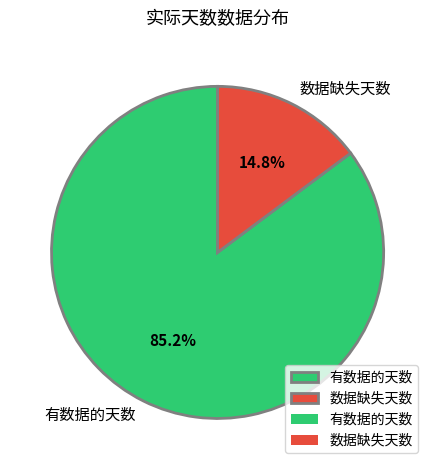

To the nearest percent, what is the difference between the largest and smallest slice percentages?

70%